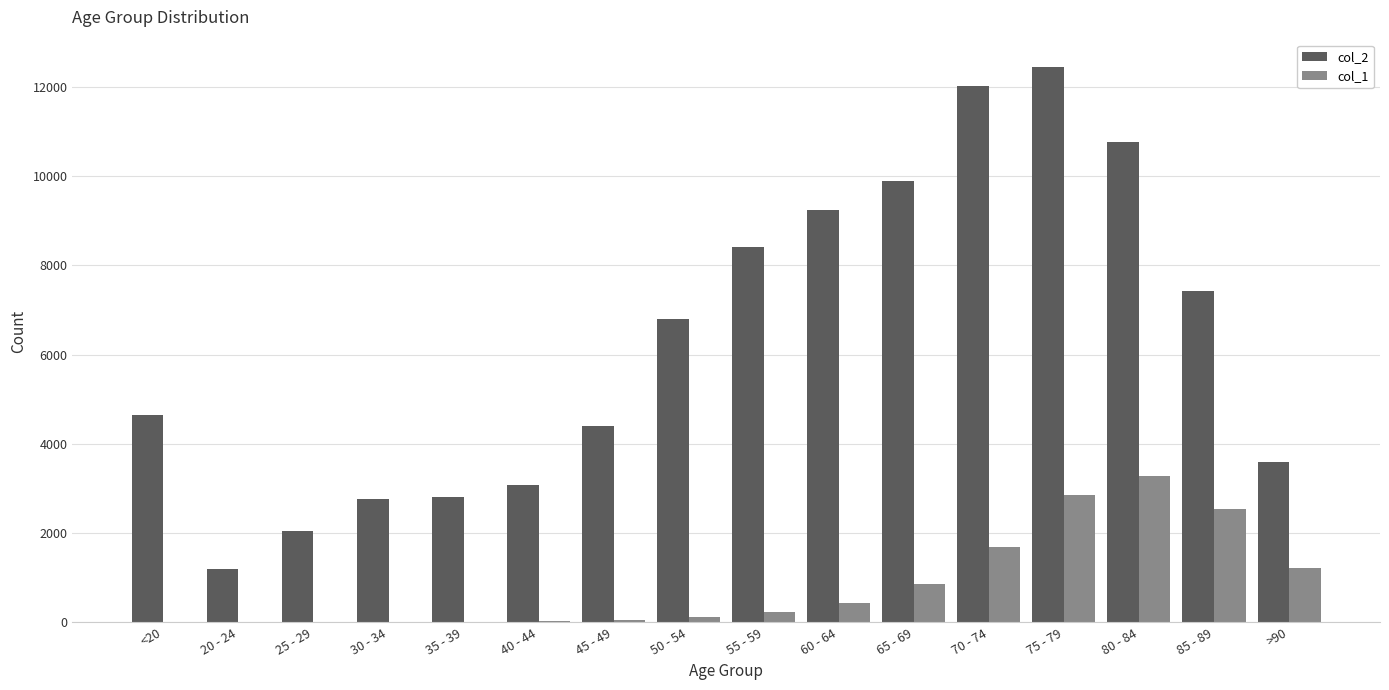

Is it true that col_2 equals 6803 at 50 - 54?

True